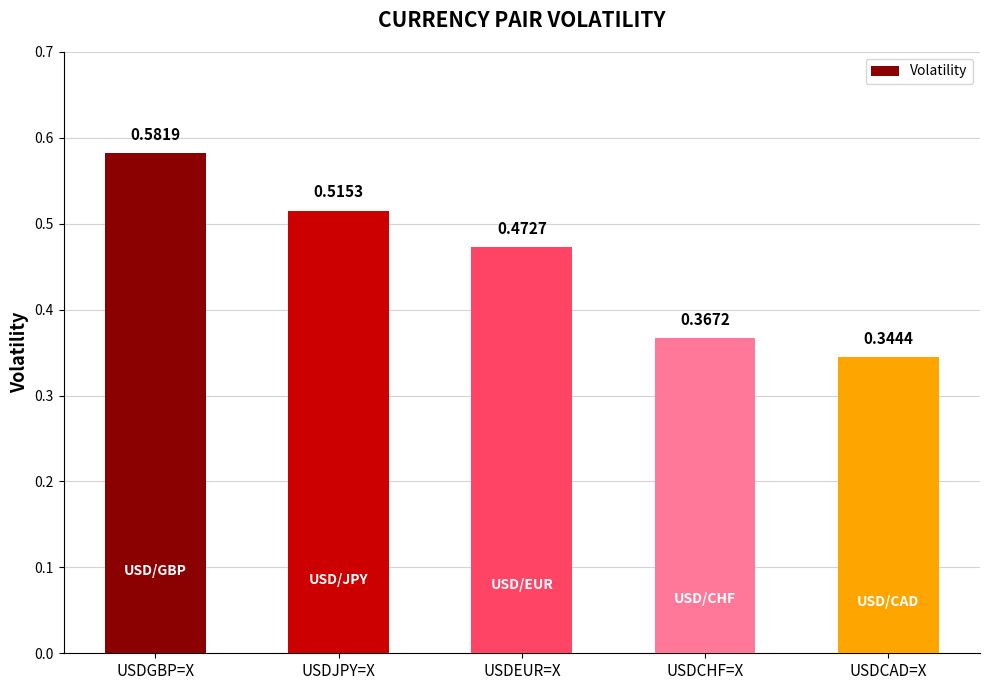

Between USDCAD=X and USDEUR=X, which is larger?

USDEUR=X